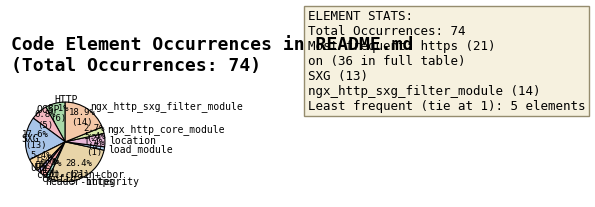

Which category has the biggest portion of the pie?

https